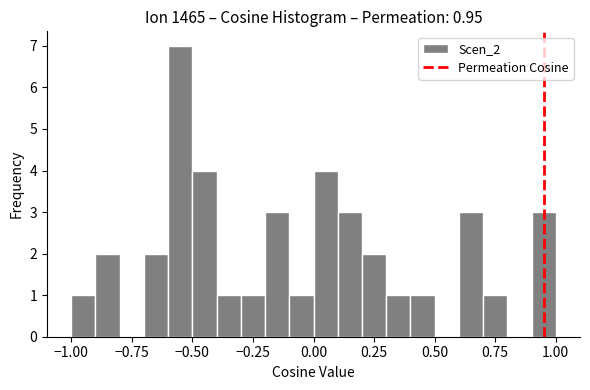

Around what value on the x-axis is the tallest bar? Give the approximate position of its centre, as read against the axis.

-0.55